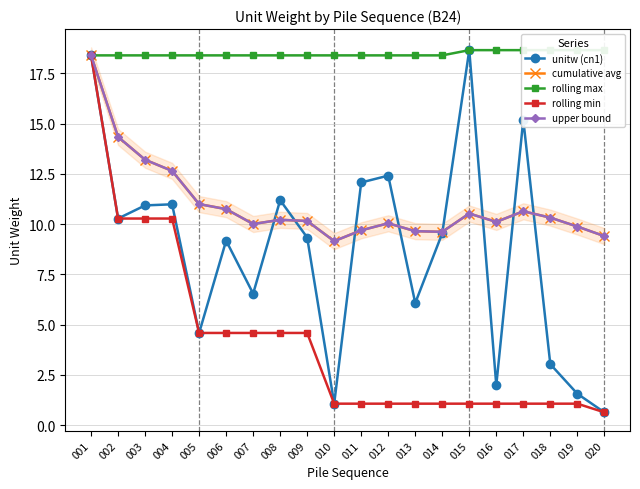

The rolling max series shows 18.4 at 001. True or false?

True